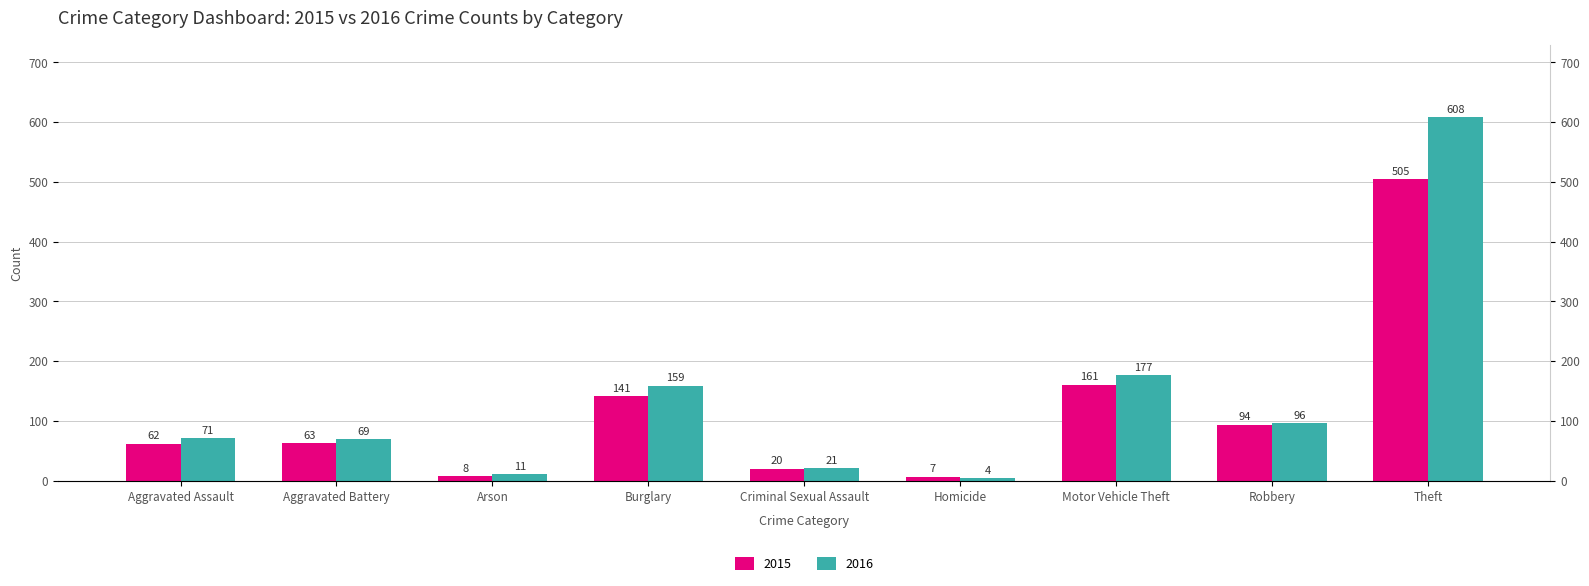

What is the sum of the 2015 values at Homicide and Aggravated Battery?

70